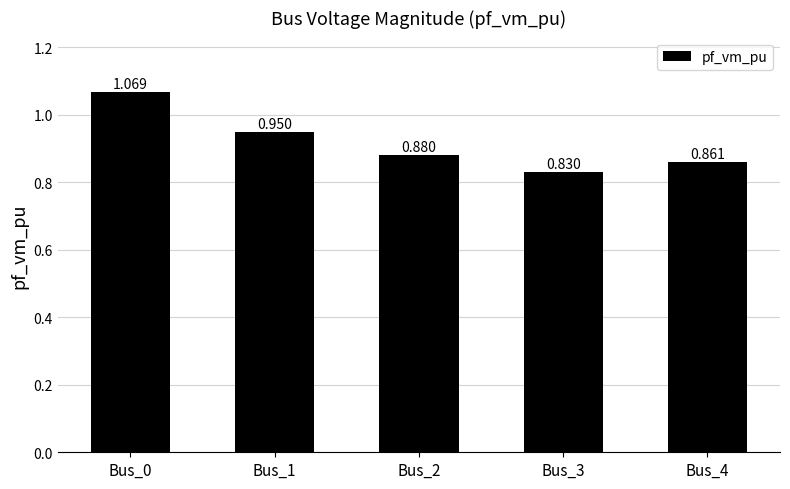

At which category does the chart reach its minimum across all series?

Bus_3